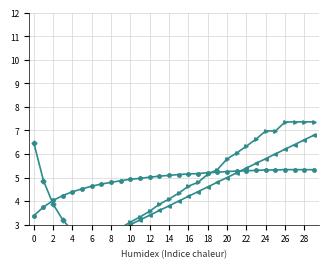

What is the sum of all Abastecimentos (/30) values?

44.6